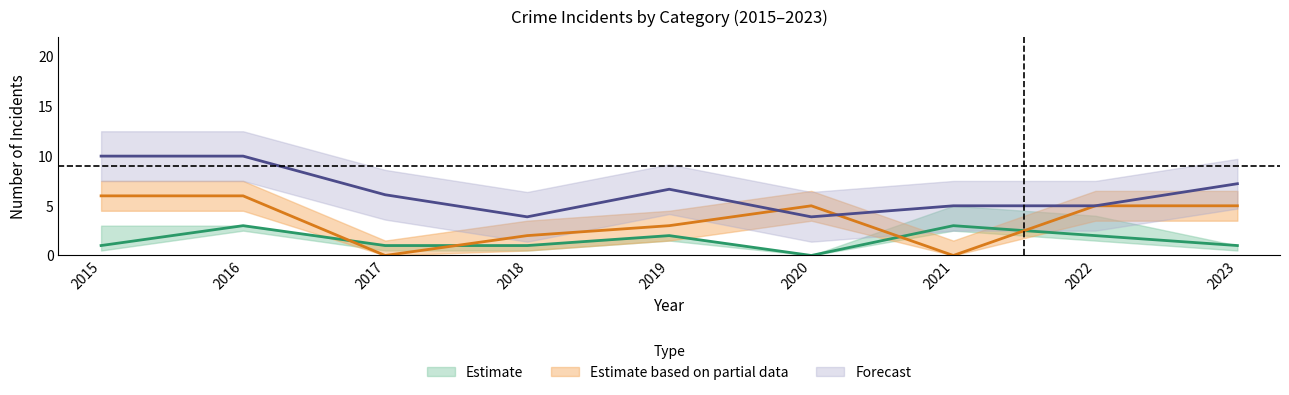

At which category is the sum across all series the highest?

2016